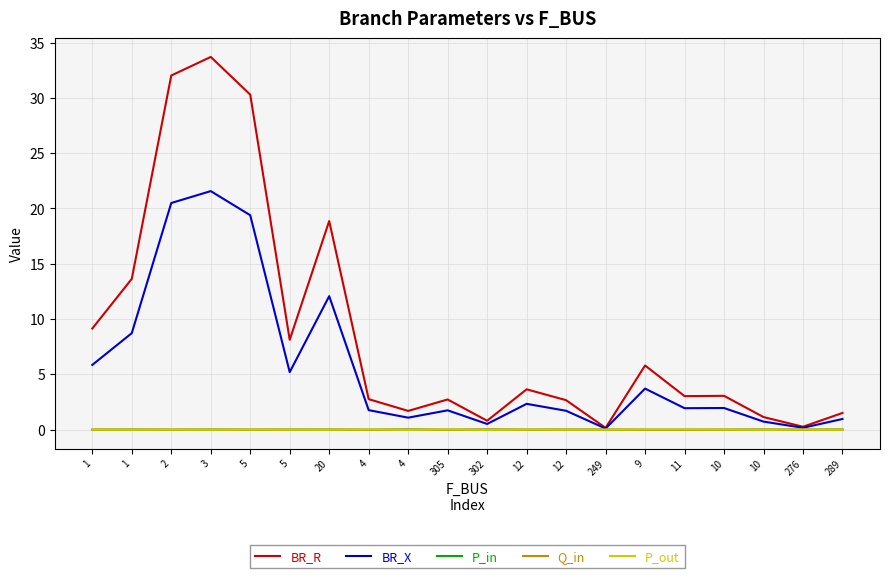

Which category has the lowest value across all series?

11